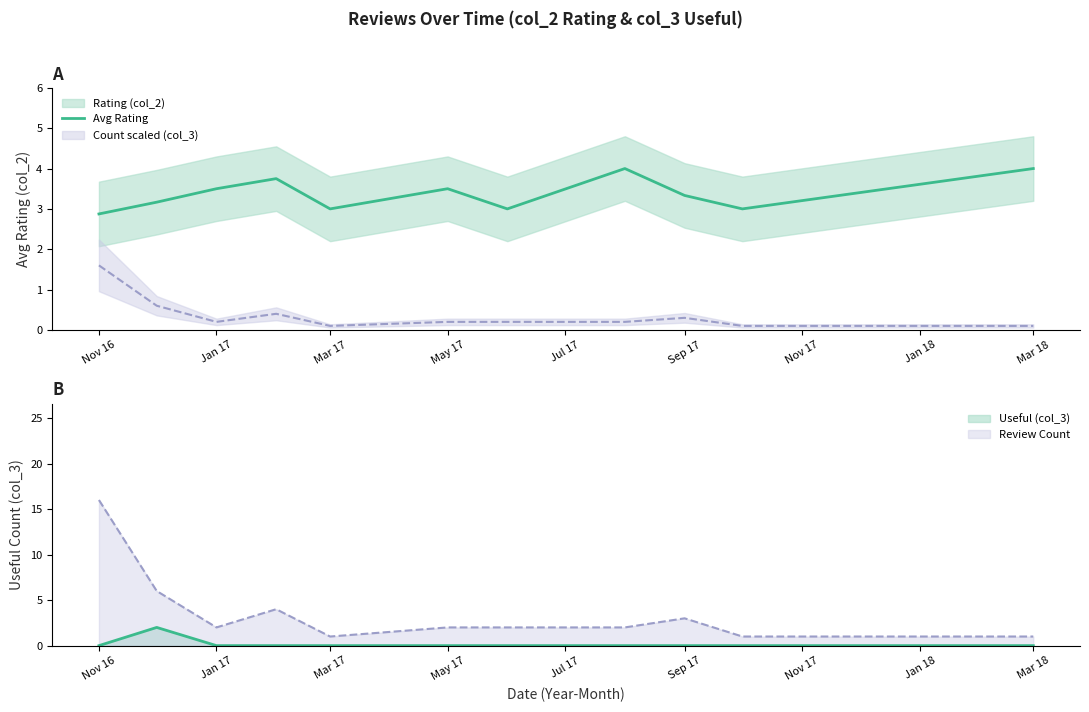

What is the greatest value displayed?

4.0